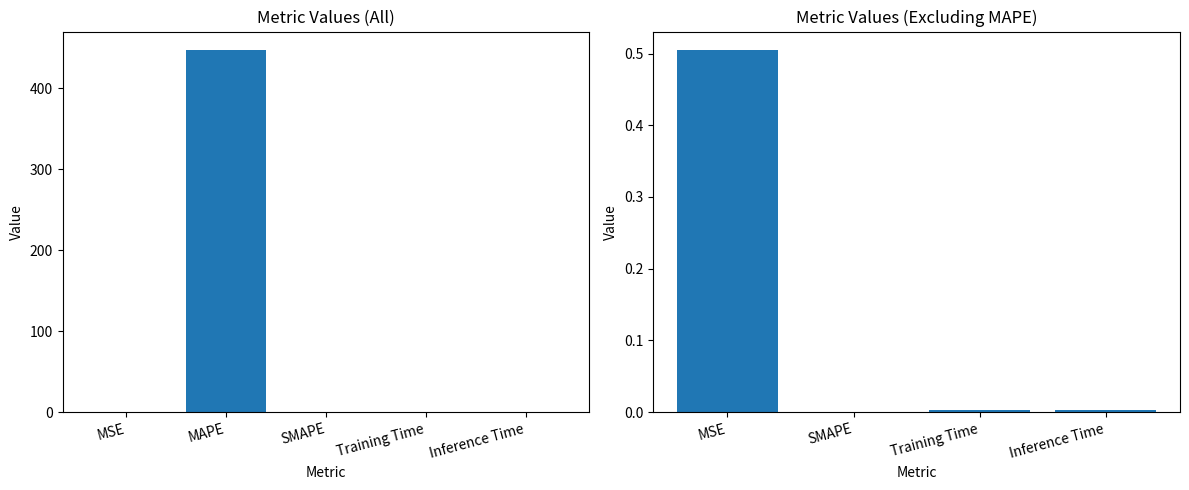

How many positive values are there?

4